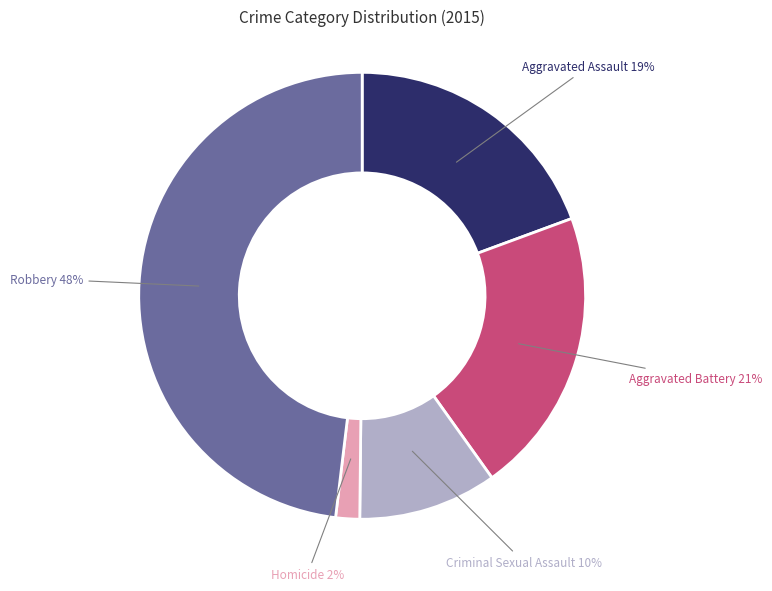

Is there any slice that represents more than half of the pie?

No